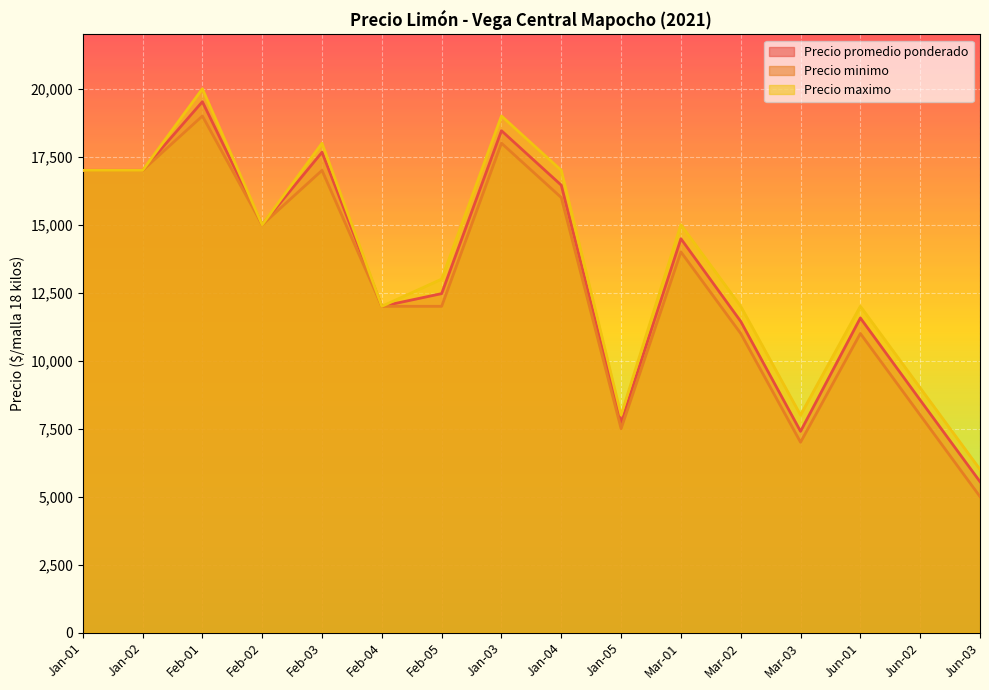

The Precio maximo series shows 6467 at Mar-02. True or false?

False